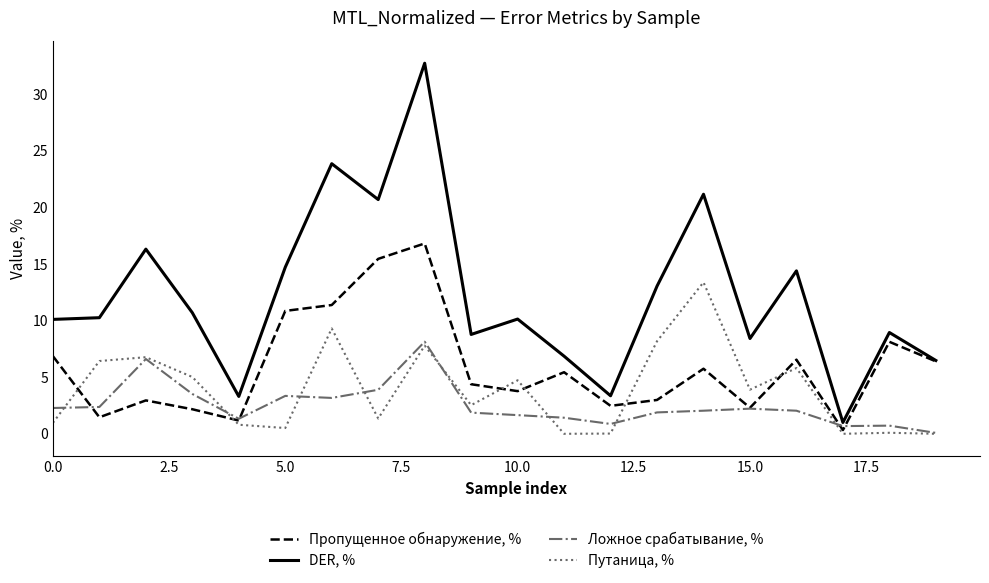

At how many categories does at least one series exceed 16?

5